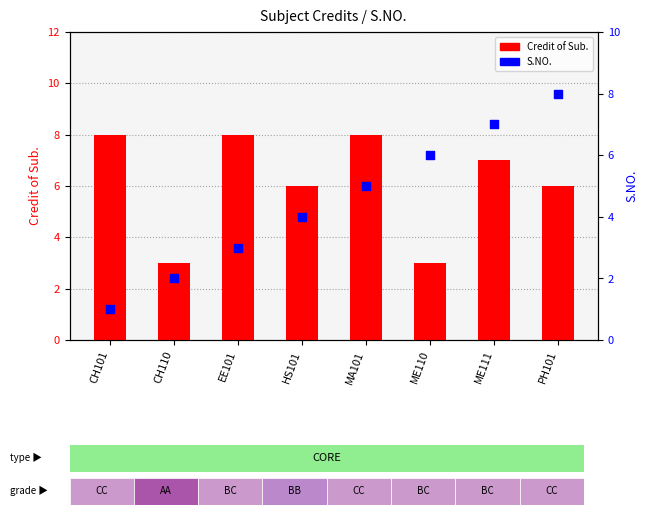

Is the value of S.NO. at PH101 greater than the value of Credit of Sub. at MA101?

No